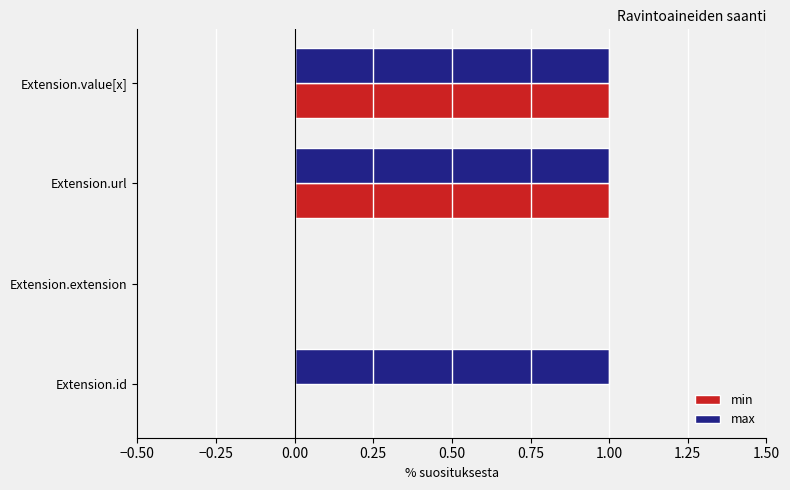

What are all the series names shown in the legend?

min, max